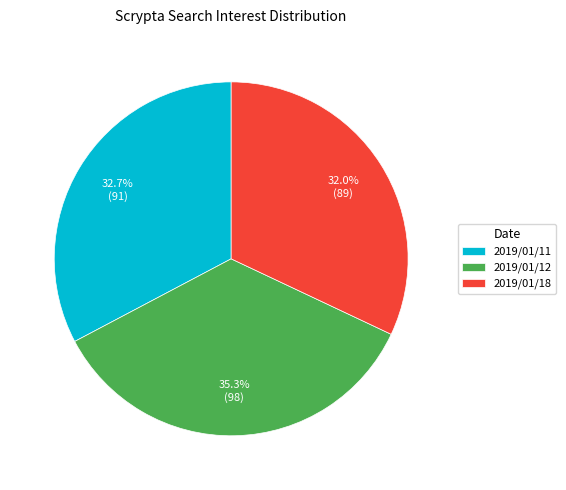

Is there any slice that represents more than half of the pie?

No